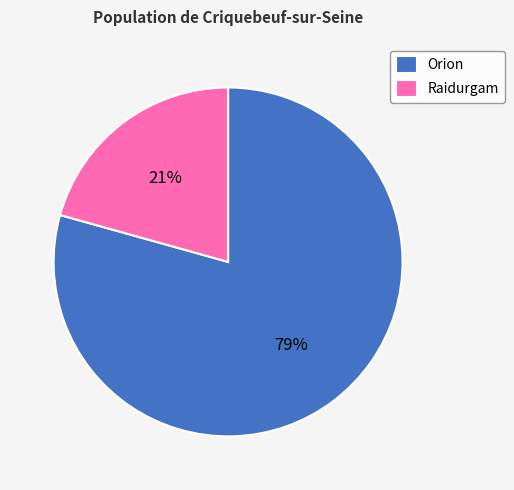

What is the largest slice in the pie chart?

Orion